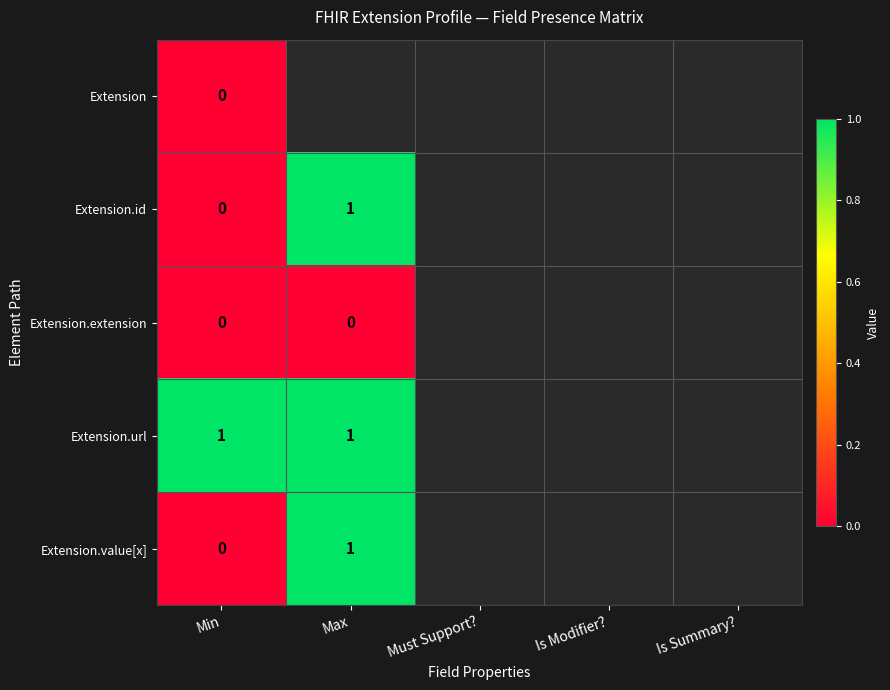

What is the total value across all series at Min?

1